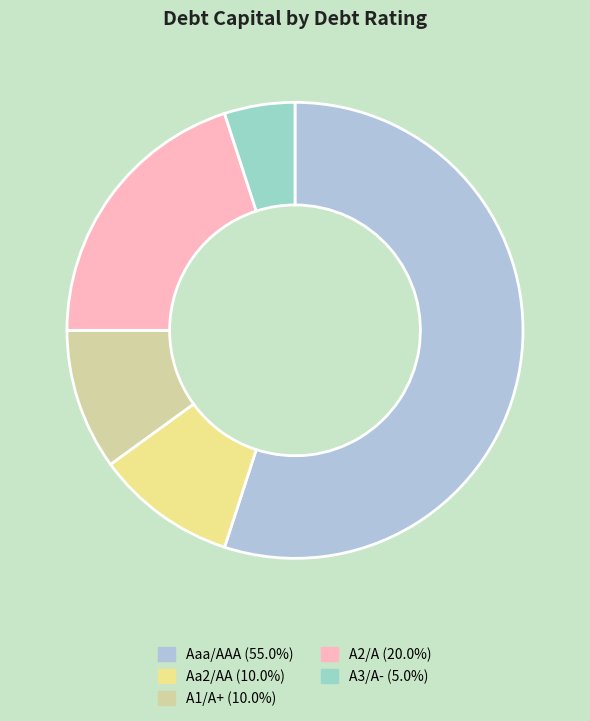

How many segments does this pie chart have?

5